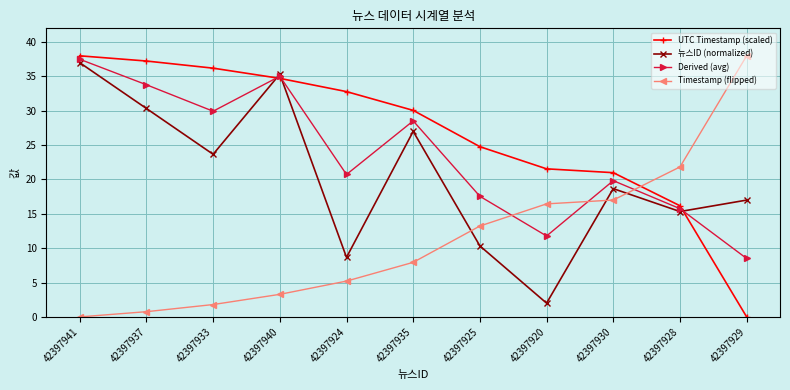

Which series has the largest total across all categories?

UTC Timestamp (scaled)